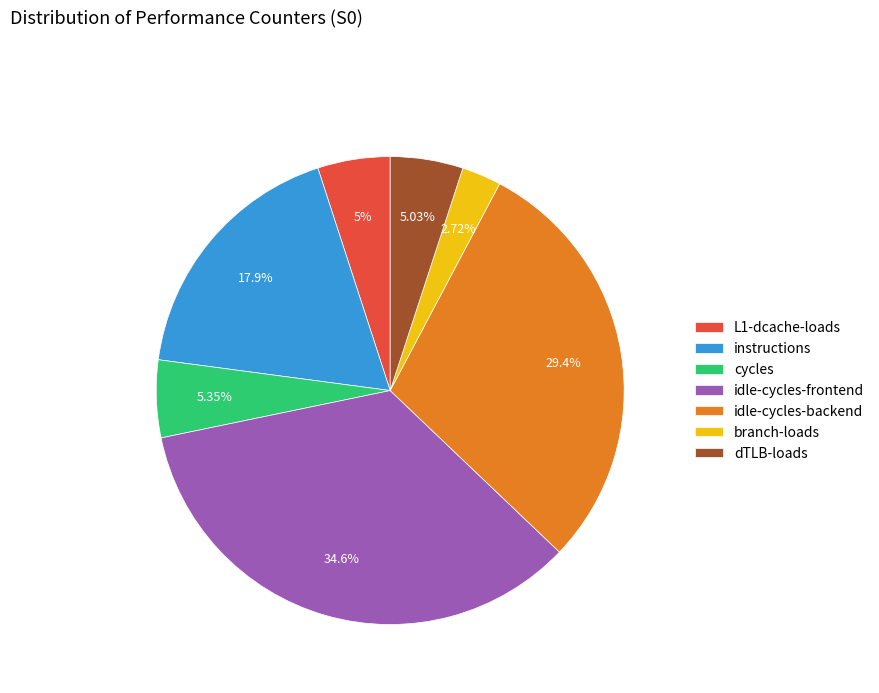

To the nearest percent, what percentage of the pie is instructions?

18%